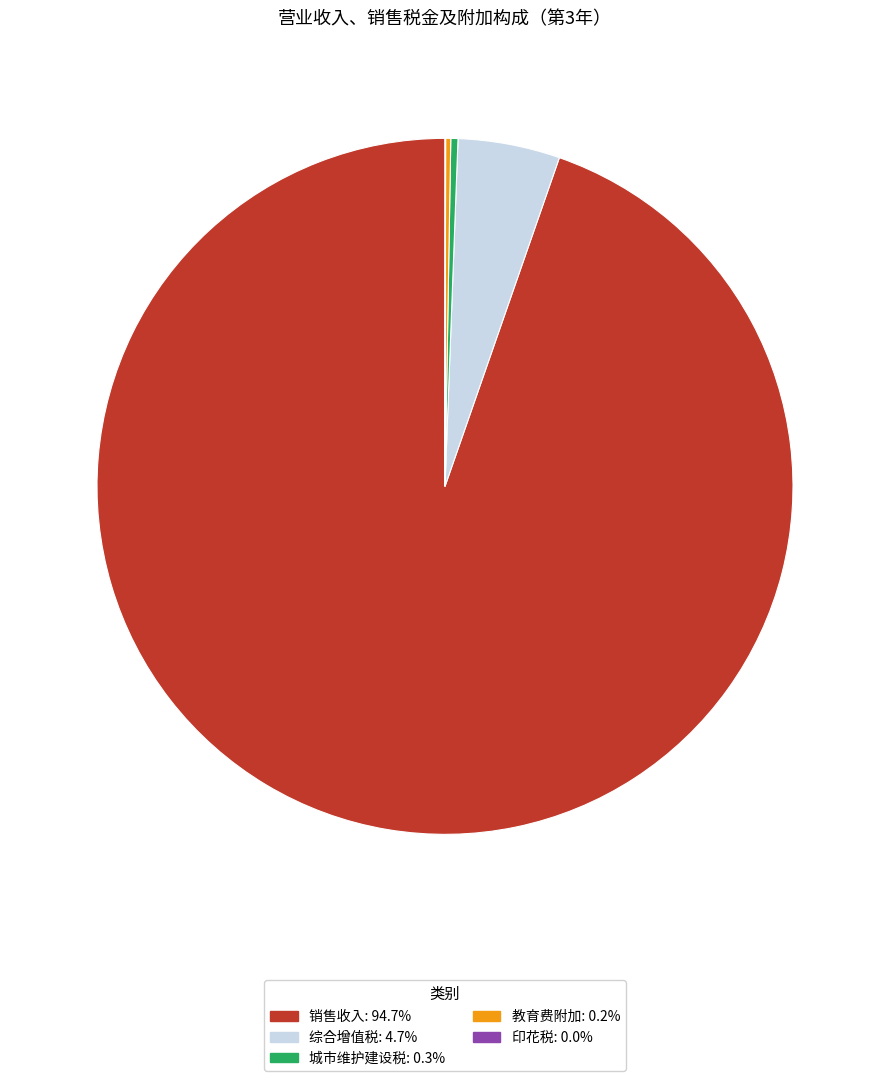

Is there a majority slice in this chart?

Yes